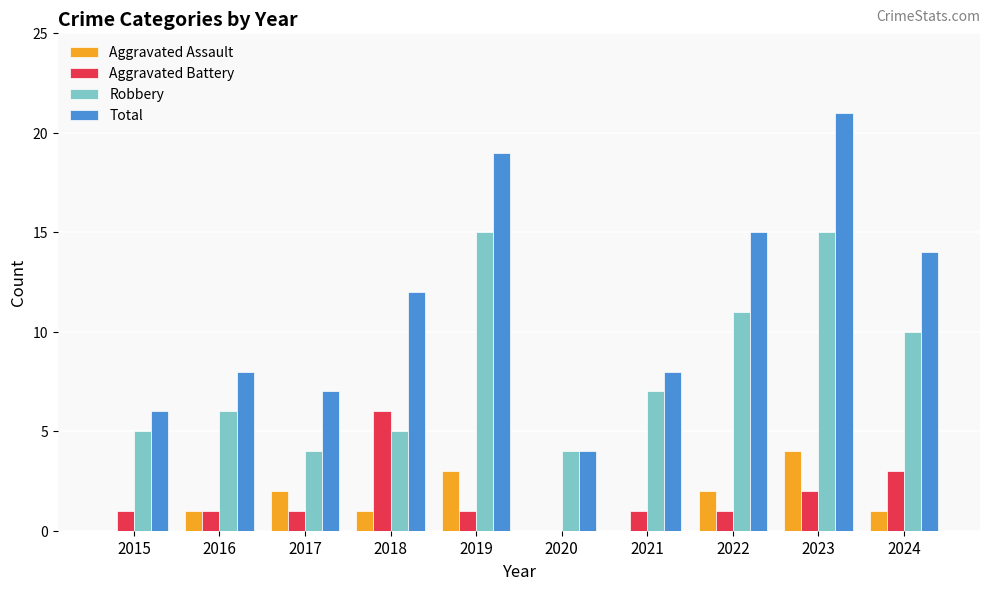

Where is Robbery nearest to the value 9?

2024